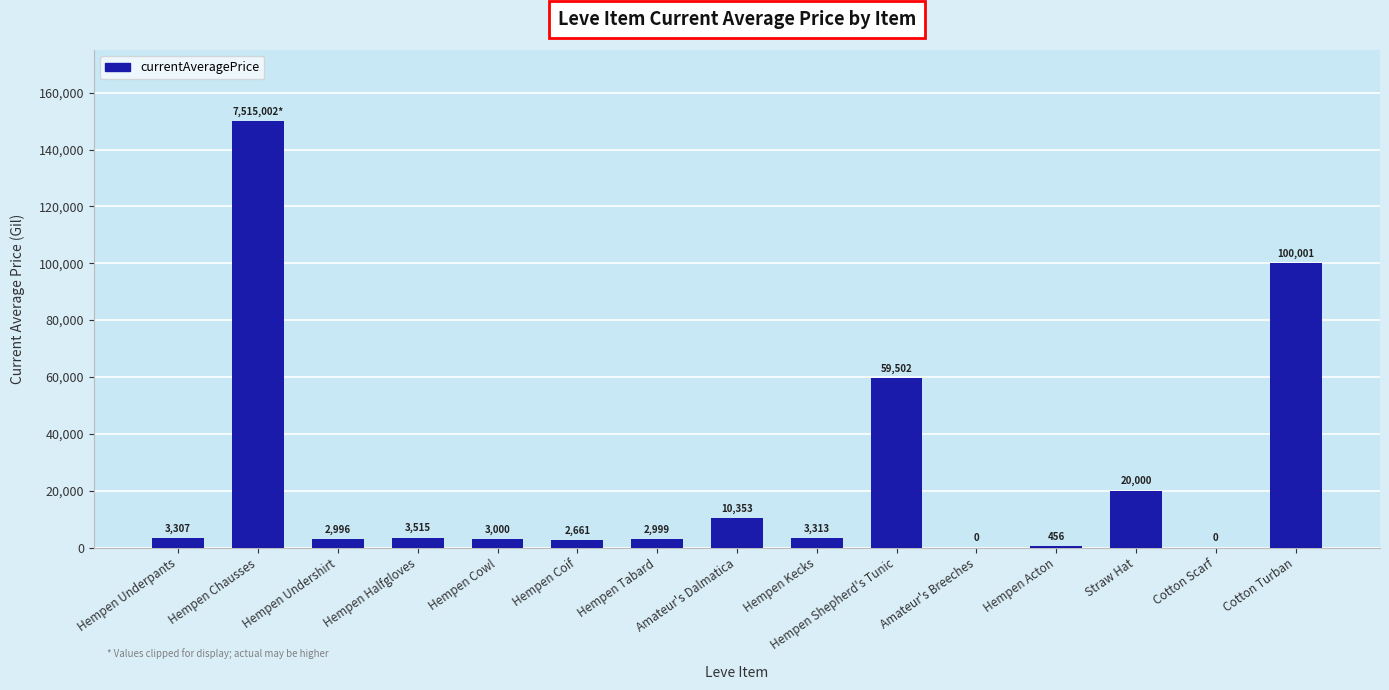

Which label corresponds to the largest value in the chart?

Hempen Chausses